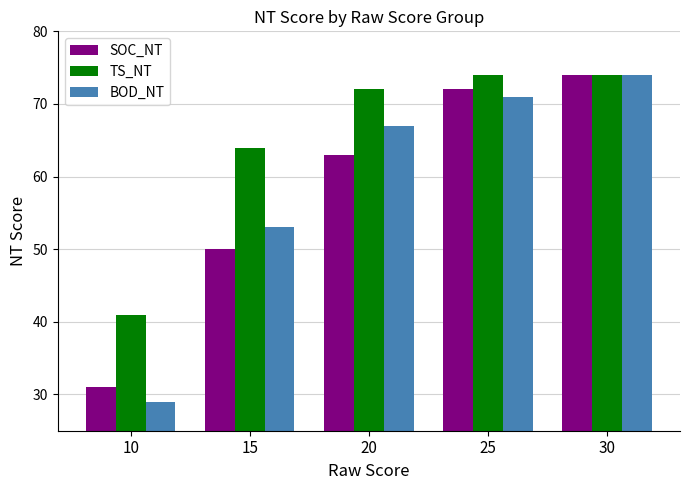

What is the average value of the BOD_NT series?

59